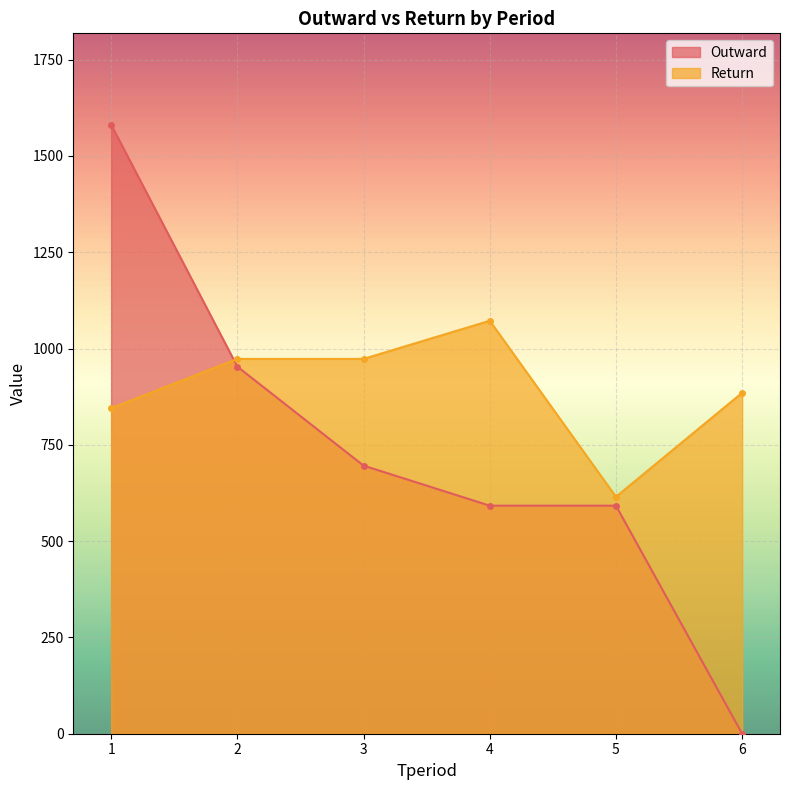

Rank the series by their average value, from lowest to highest.

Outward, Return